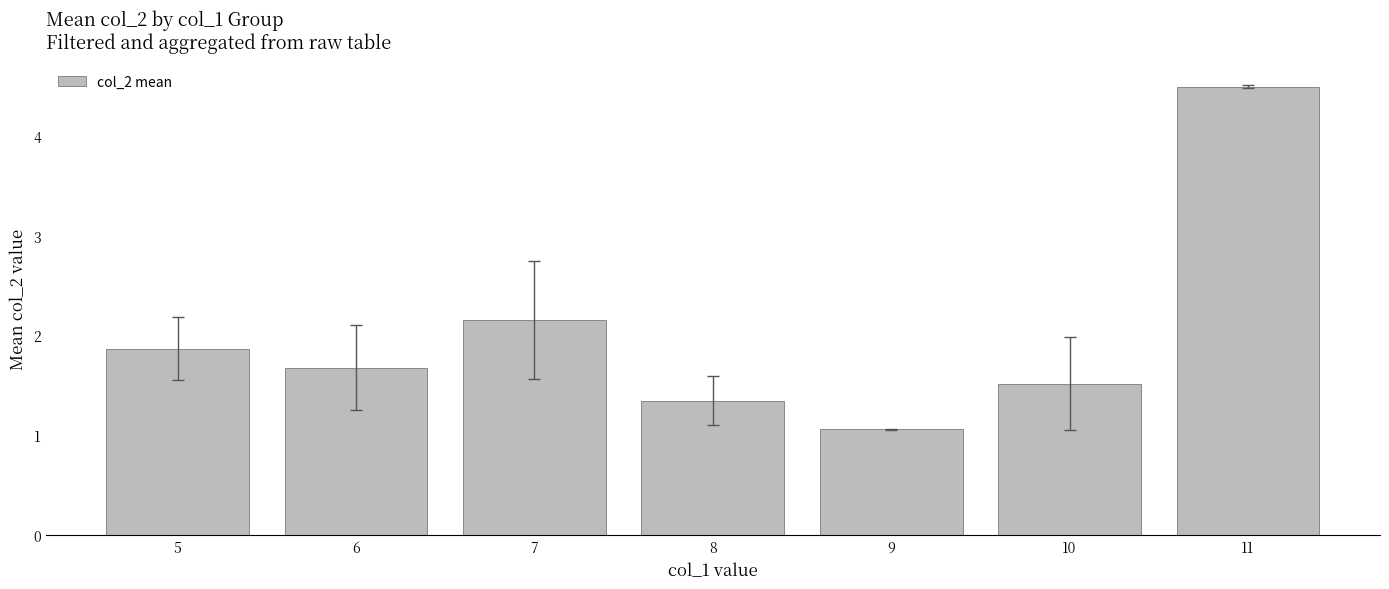

Reading left to right, what are all the values shown in this chart?

5=1.9	6=1.7	7=2.2	8=1.3	9=1.1	10=1.5	11=4.5